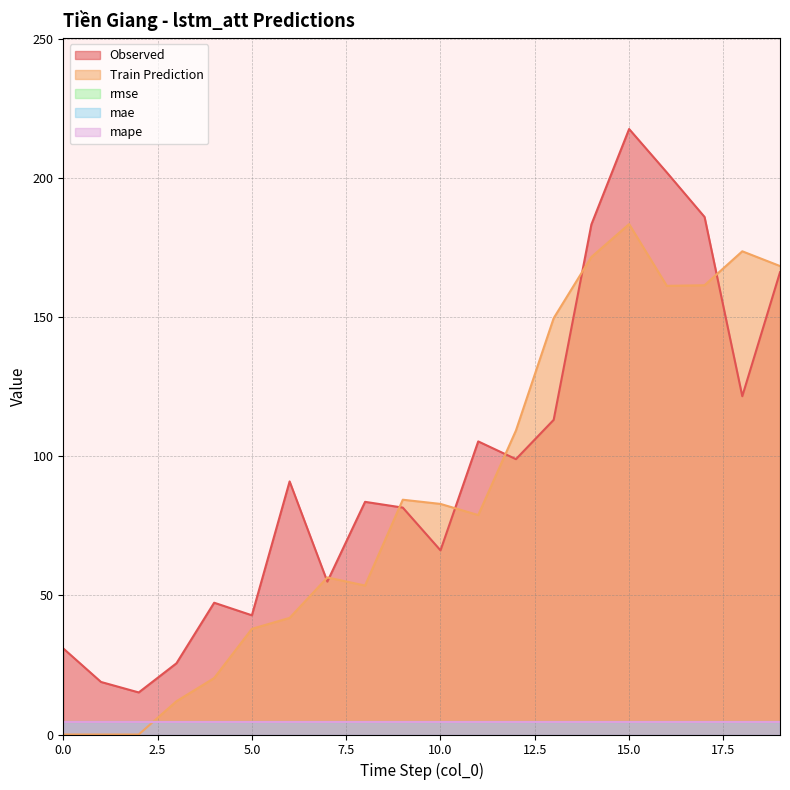

True or false: mape has a value of 2.9 at 3.

False